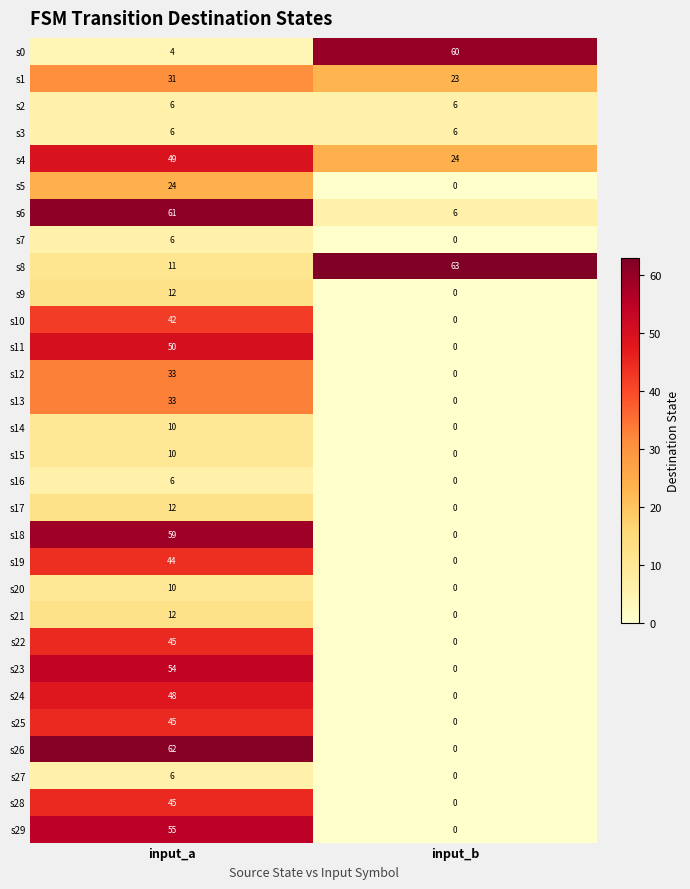

At which label is s28 closest to 22?

input_b